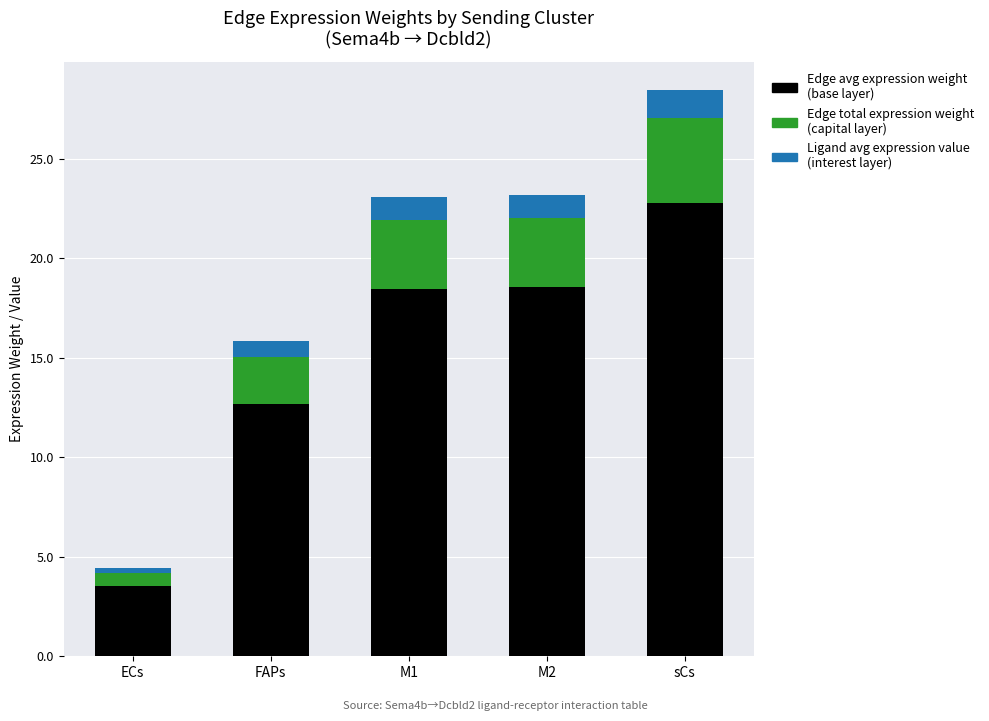

What is the total value across all series at M2?

23.2